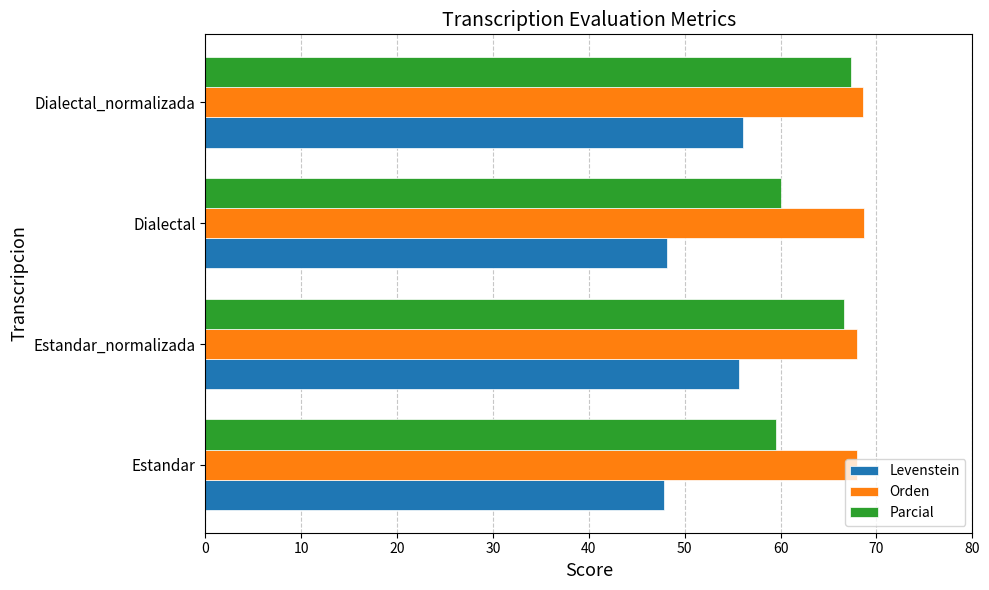

How many data points does each series have?

4